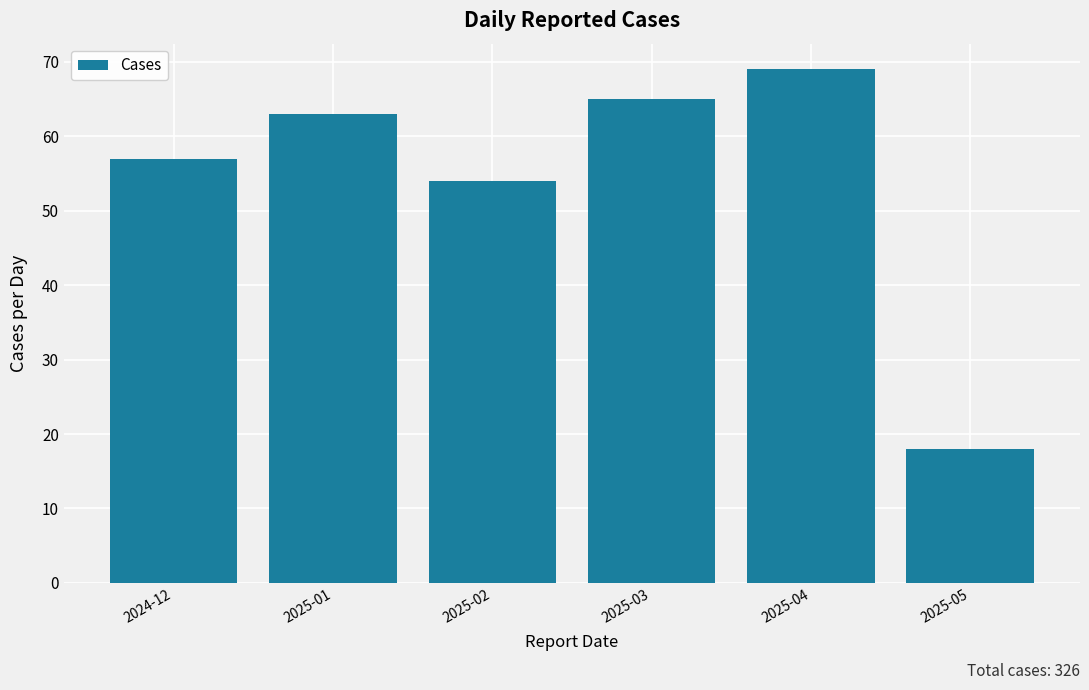

What is the smallest value displayed?

18